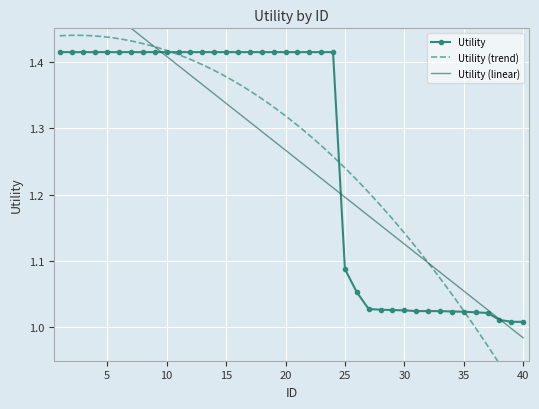

What is the difference between the maximum and minimum values?

0.4